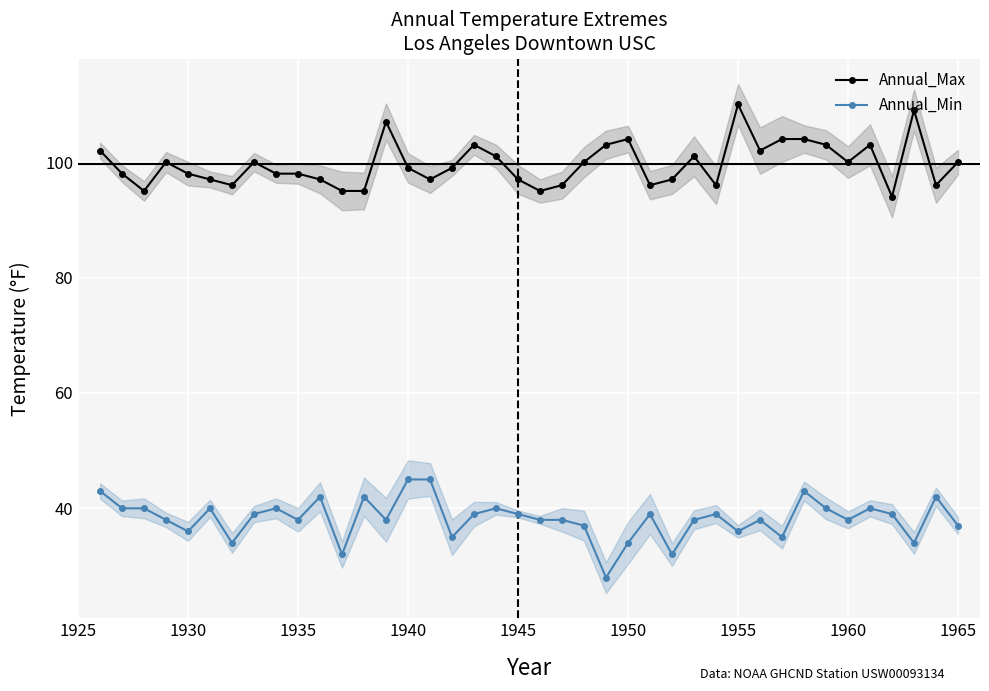

What is the lowest value of the Annual_Max series?

94